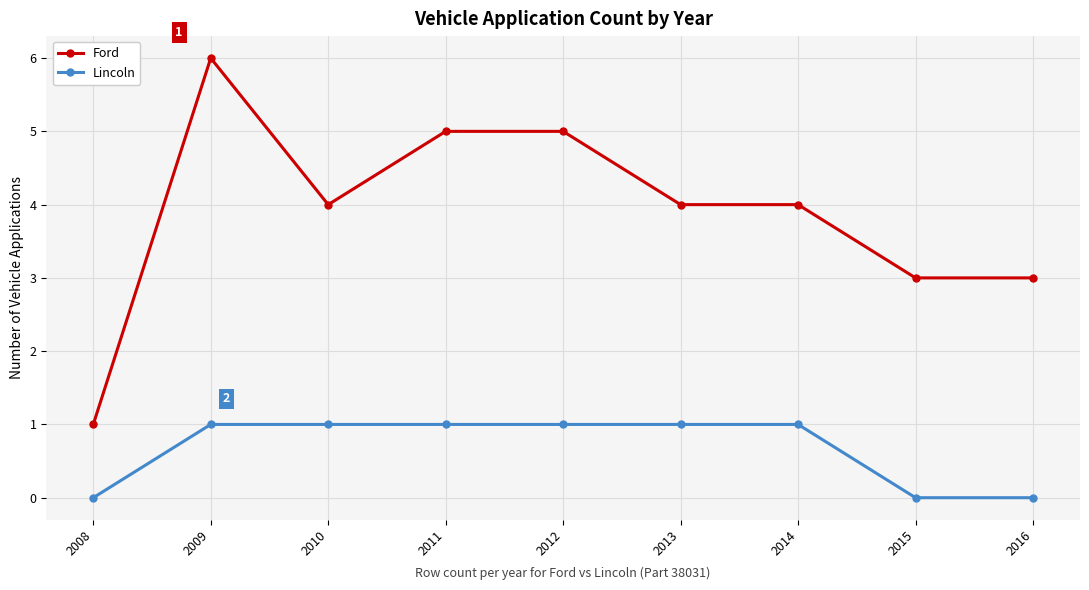

Which series has the largest range (max minus min)?

Ford